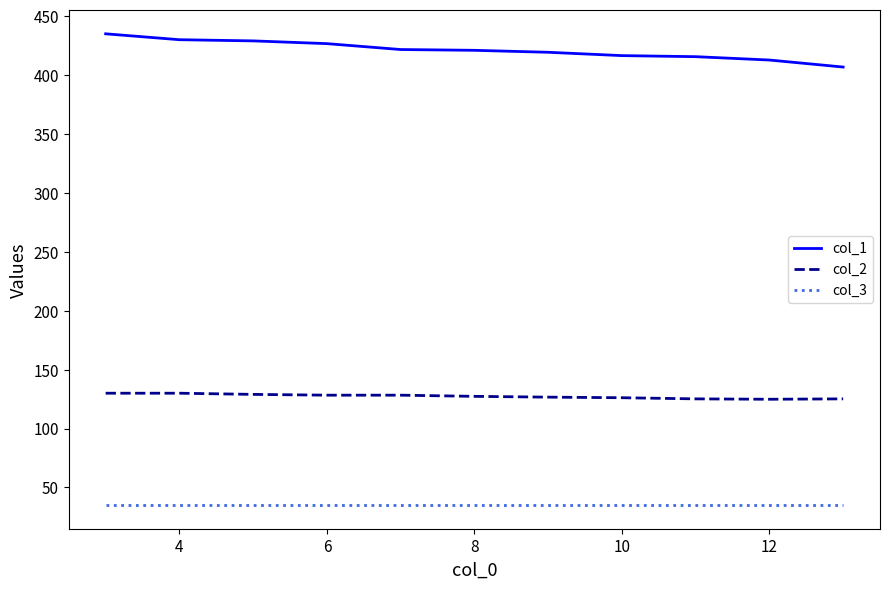

Which series has the widest spread of values?

col_1